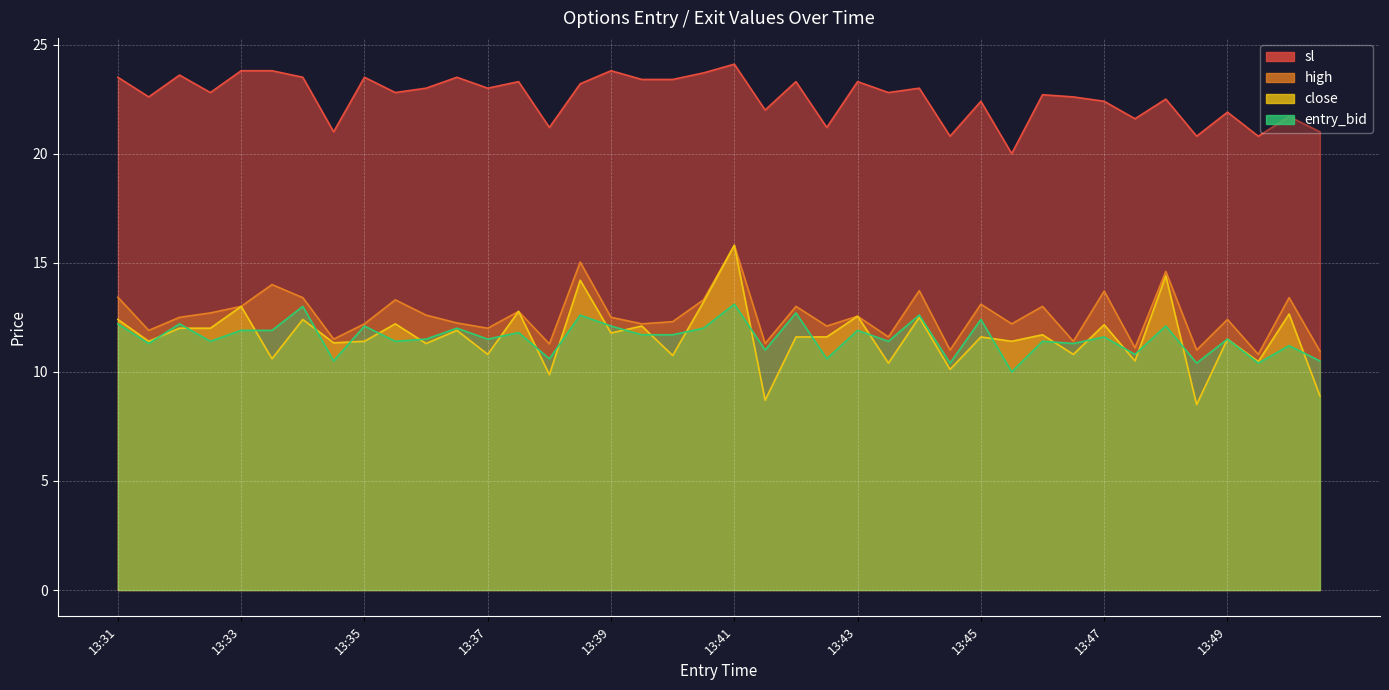

What is the difference between the sl values at 13:40 and 13:37?

0.7